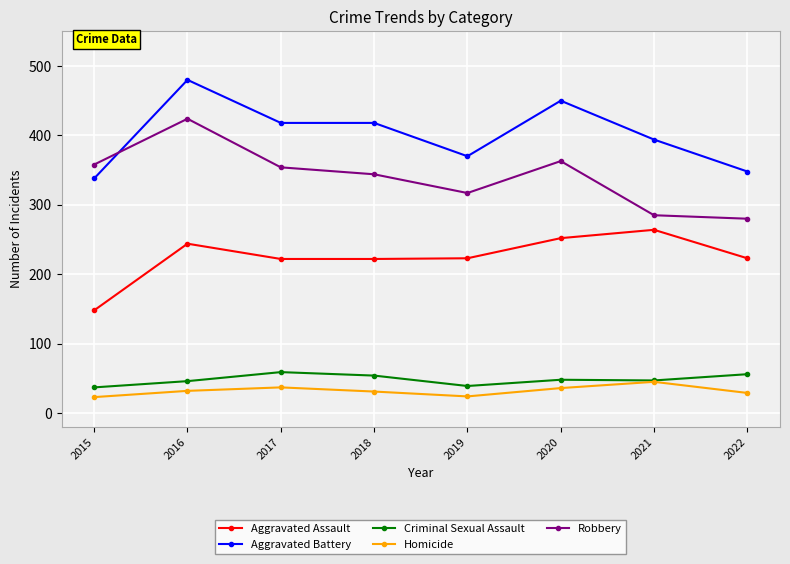

True or false: Robbery and Aggravated Assault intersect in this chart.

False